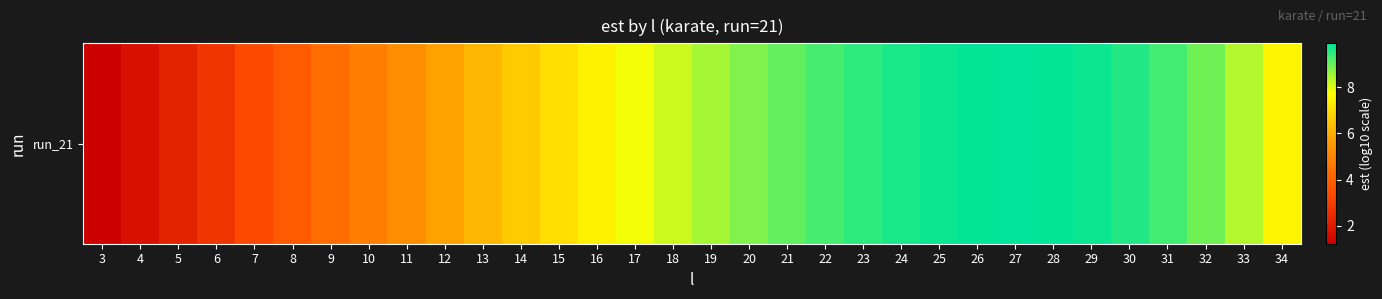

Reading right to left, list all the values displayed in this chart.

34=7.5	33=8.4	32=8.9	31=9.3	30=9.6	29=9.8	28=9.9	27=9.9	26=9.9	25=9.8	24=9.7	23=9.5	22=9.3	21=9.1	20=8.8	19=8.5	18=8.2	17=7.8	16=7.4	15=7.1	14=6.6	13=6.2	12=5.8	11=5.3	10=4.8	9=4.3	8=3.8	7=3.3	6=2.8	5=2.2	4=1.7	3=1.2